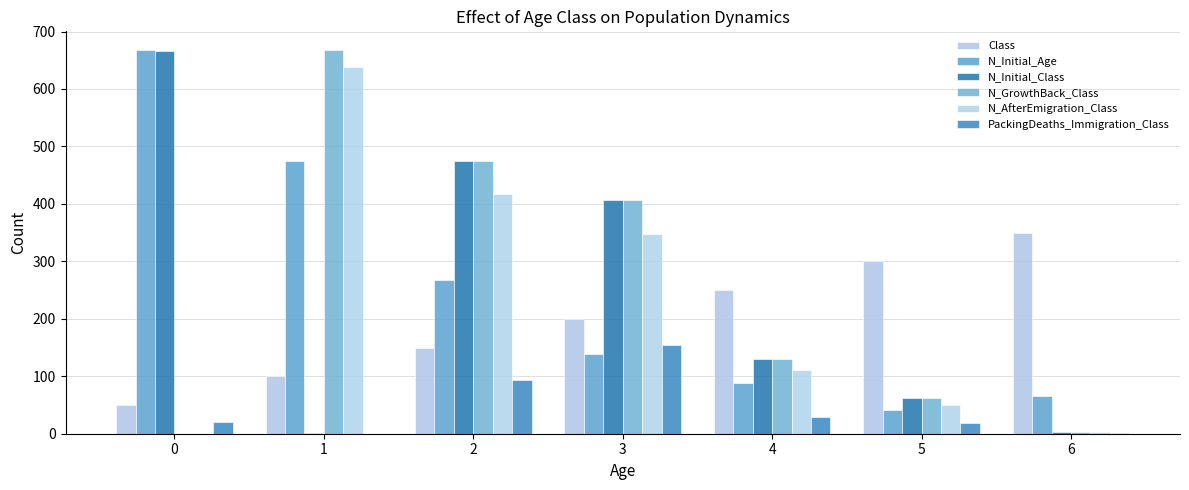

The N_GrowthBack_Class series shows 475 at 2. True or false?

True